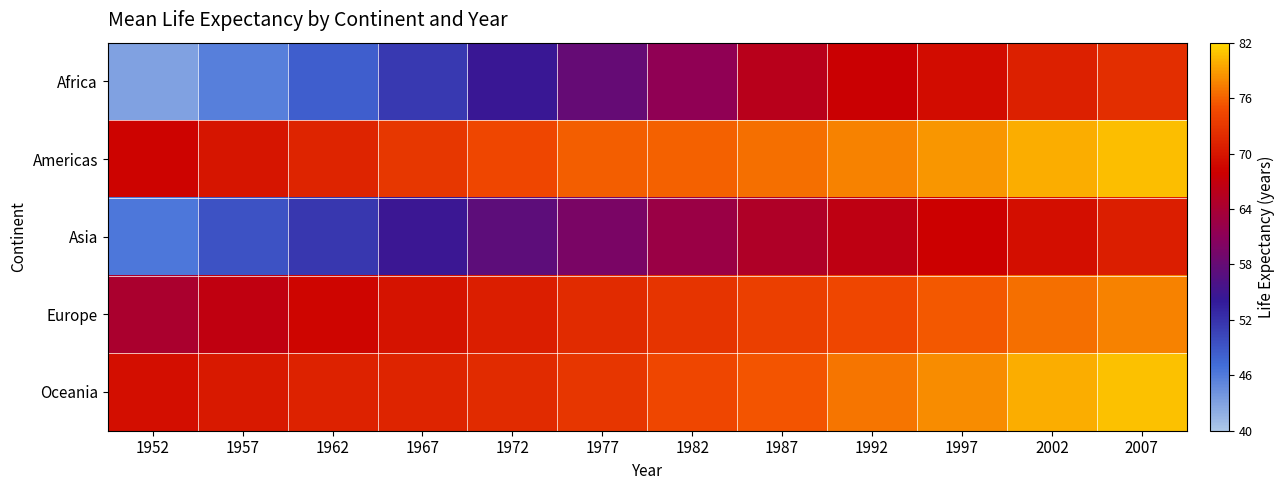

Which category has the highest value across all series?

2007